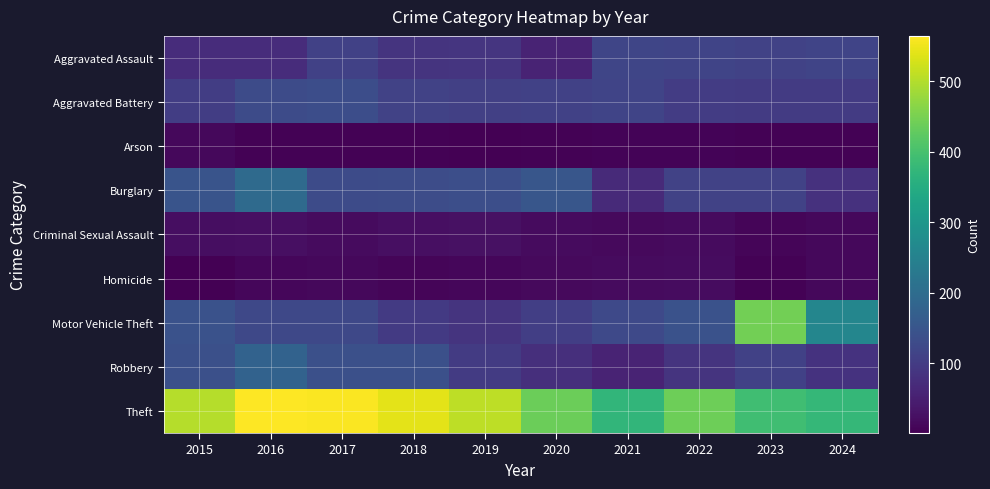

Reading right to left, list all the values displayed in this chart.

Aggravated Assault: 2024=116	2023=113	2022=117	2021=119	2020=57	2019=88	2018=85	2017=109	2016=73	2015=72
Aggravated Battery: 2024=98	2023=98	2022=100	2021=116	2020=109	2019=108	2018=111	2017=134	2016=130	2015=103
Arson: 2024=4	2023=5	2022=7	2021=7	2020=5	2019=1	2018=4	2017=5	2016=4	2015=12
Burglary: 2024=82	2023=113	2022=111	2021=68	2020=152	2019=136	2018=132	2017=129	2016=196	2015=148
Criminal Sexual Assault: 2024=12	2023=8	2022=18	2021=15	2020=17	2019=26	2018=23	2017=17	2016=24	2015=22
Homicide: 2024=14	2023=5	2022=19	2021=17	2020=15	2019=10	2018=8	2017=14	2016=10	2015=3
Motor Vehicle Theft: 2024=259	2023=445	2022=142	2021=126	2020=105	2019=86	2018=96	2017=124	2016=124	2015=143
Robbery: 2024=84	2023=110	2022=86	2021=57	2020=77	2019=98	2018=138	2017=138	2016=177	2015=138
Theft: 2024=377	2023=392	2022=440	2021=372	2020=437	2019=507	2018=542	2017=561	2016=564	2015=502